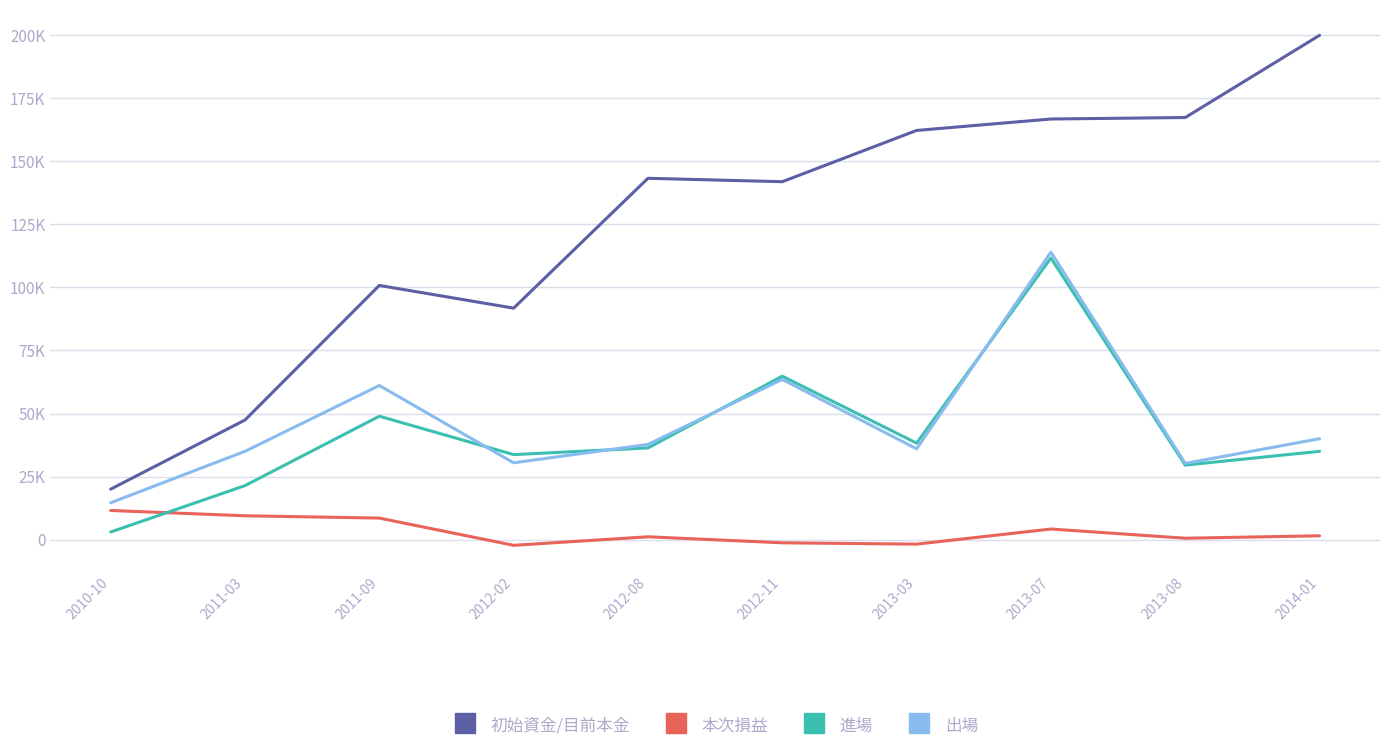

What is the sum of the 初始資金/目前本金 values at 2011-03 and 2013-08?

214814